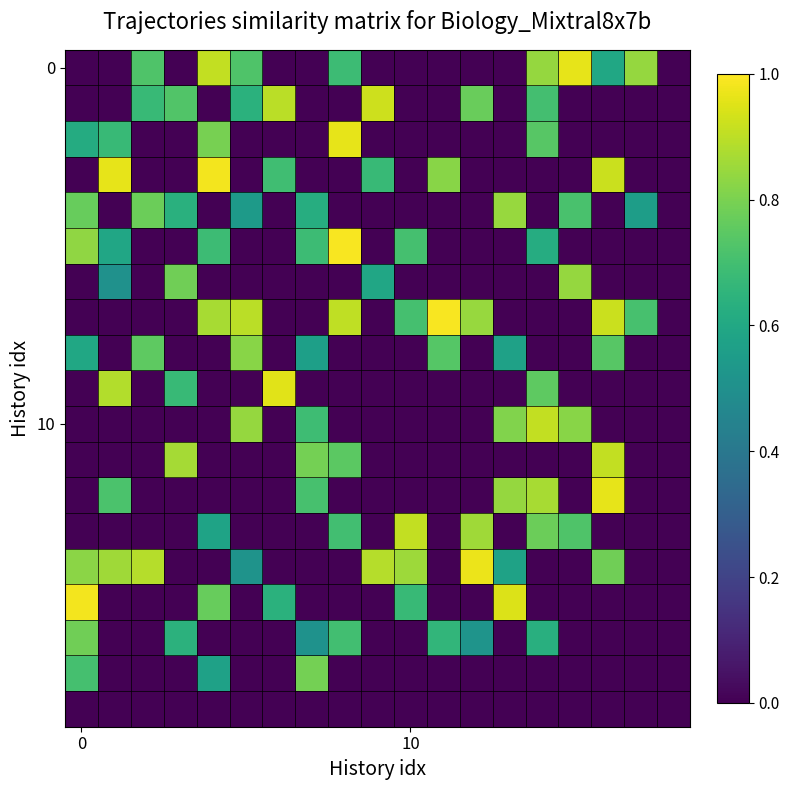

At which category is the sum across all series the highest?

14